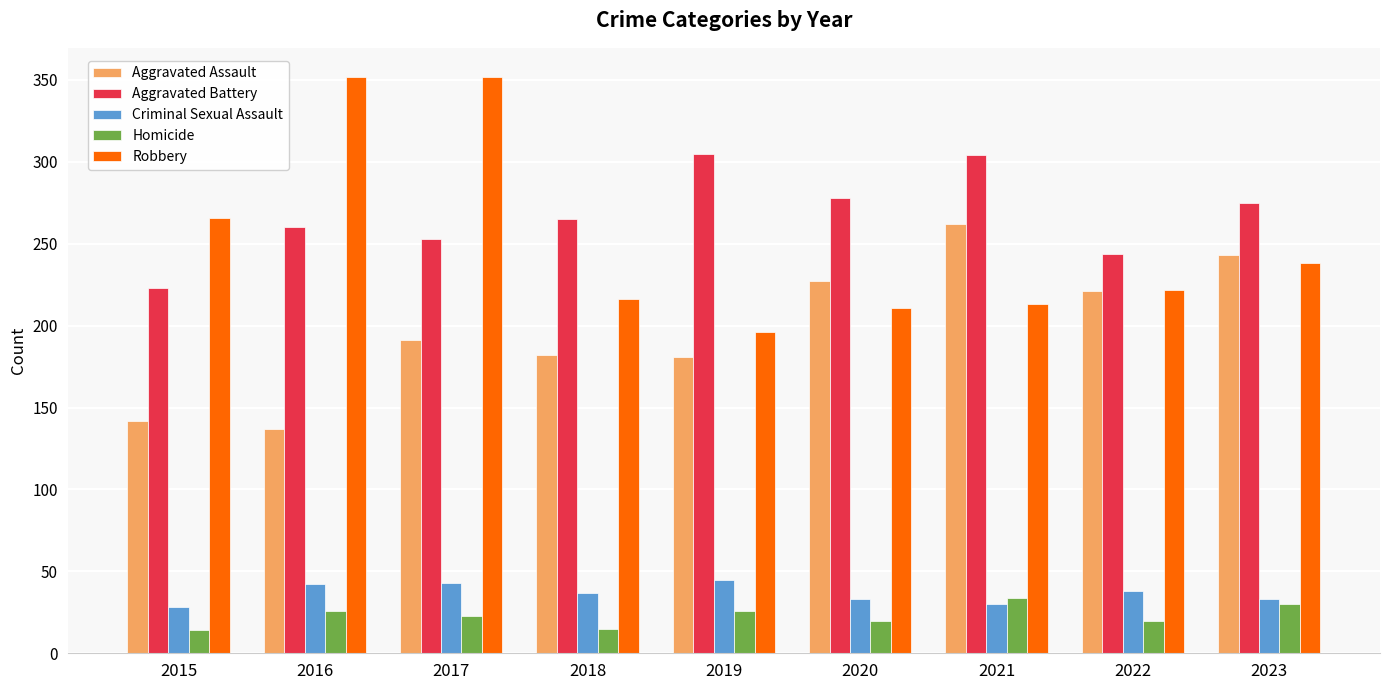

What is the maximum value shown in the chart?

352